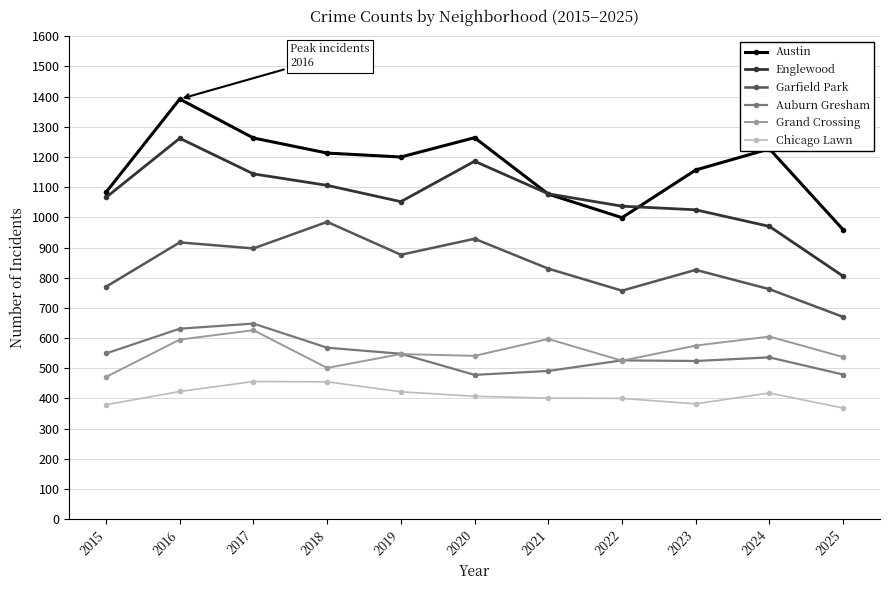

What is the spread (max minus min) of values at 2016?

969